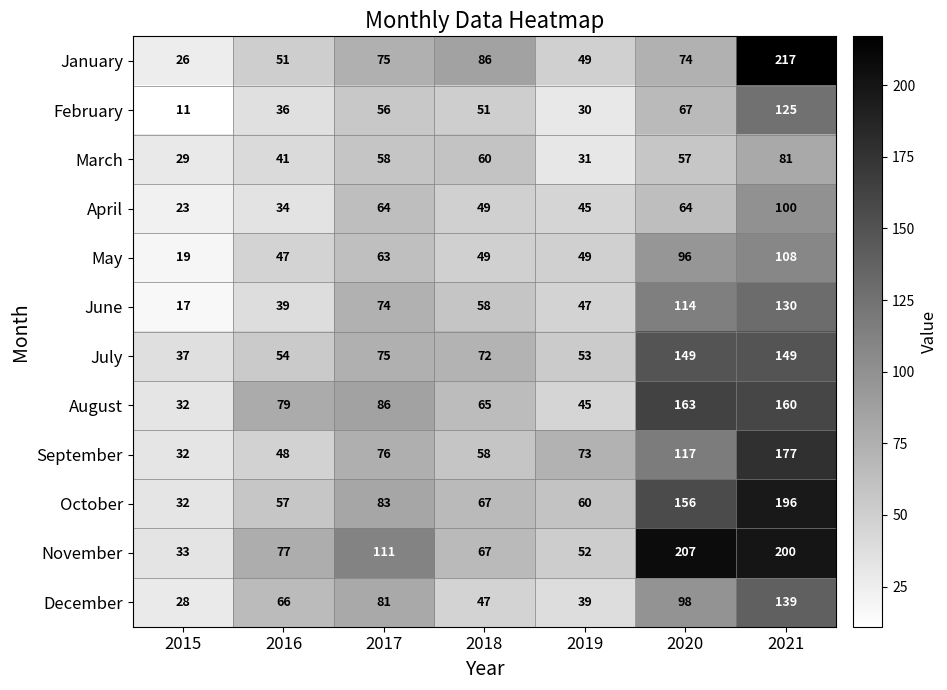

What is the total value across all series at 2018?

729